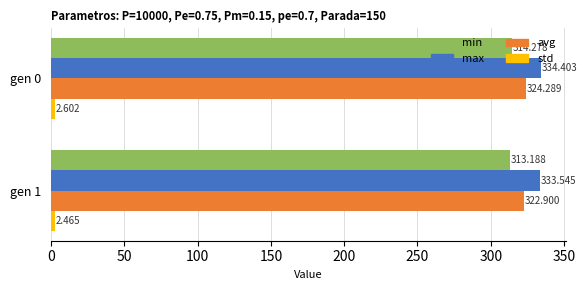

Which series has the widest spread of values?

avg